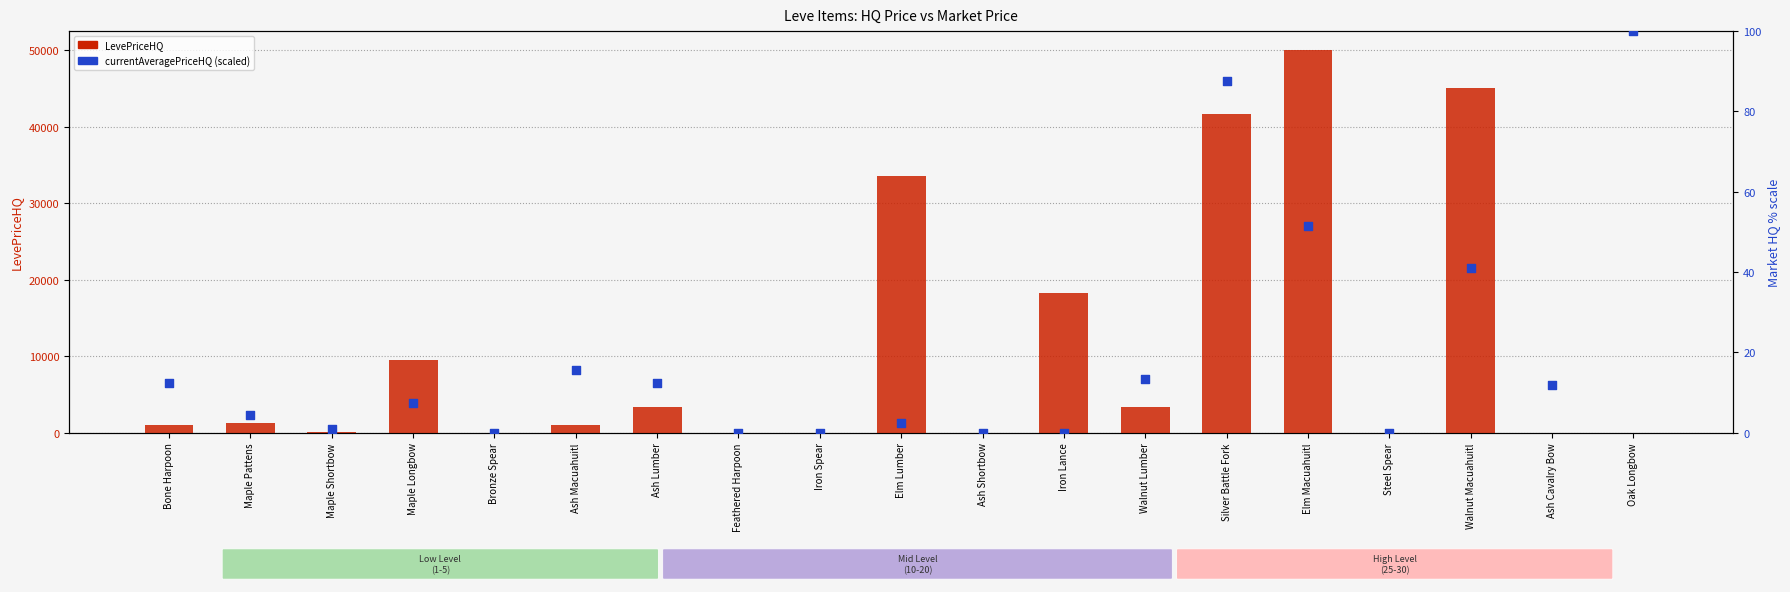

Is the value of currentAveragePriceHQ (scaled %) at Ash Macuahuitl greater than the value of LevePriceHQ at Ash Macuahuitl?

No